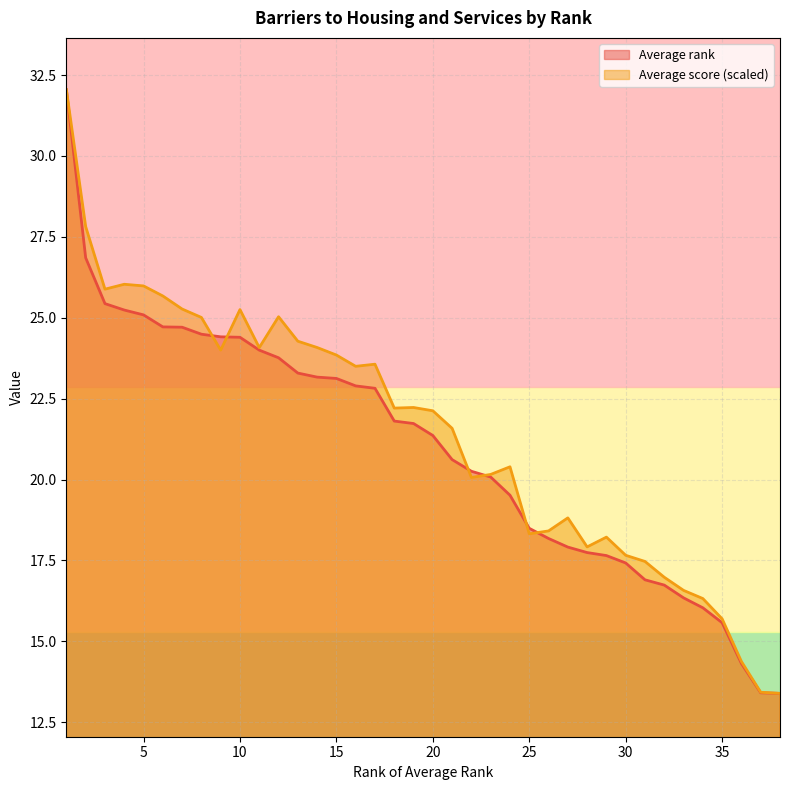

Reading left to right, what are all the values shown in this chart?

Average rank: 32.0	26.9	25.4	25.2	25.1	24.7	24.7	24.5	24.4	24.4	24.0	23.8	23.3	23.2	23.1	22.9	22.8	21.8	21.7	21.4	20.6	20.3	20.1	19.5	18.5	18.2	17.9	17.7	17.7	17.4	16.9	16.7	16.3	16.0	15.6	14.3	13.4	13.4
Average score (scaled): 32.0	27.8	25.9	26.0	26.0	25.7	25.3	25.0	24.0	25.3	24.1	25.0	24.3	24.1	23.8	23.5	23.6	22.2	22.2	22.1	21.6	20.1	20.2	20.4	18.3	18.4	18.8	17.9	18.2	17.7	17.5	17.0	16.6	16.3	15.7	14.4	13.4	13.4